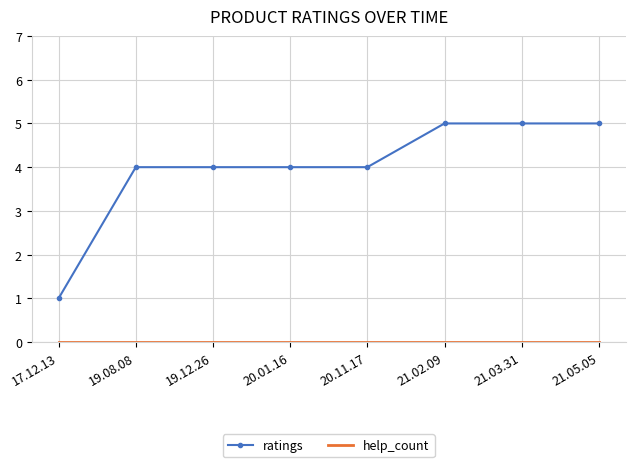

What is the difference between the maximum and minimum values in the ratings series?

4